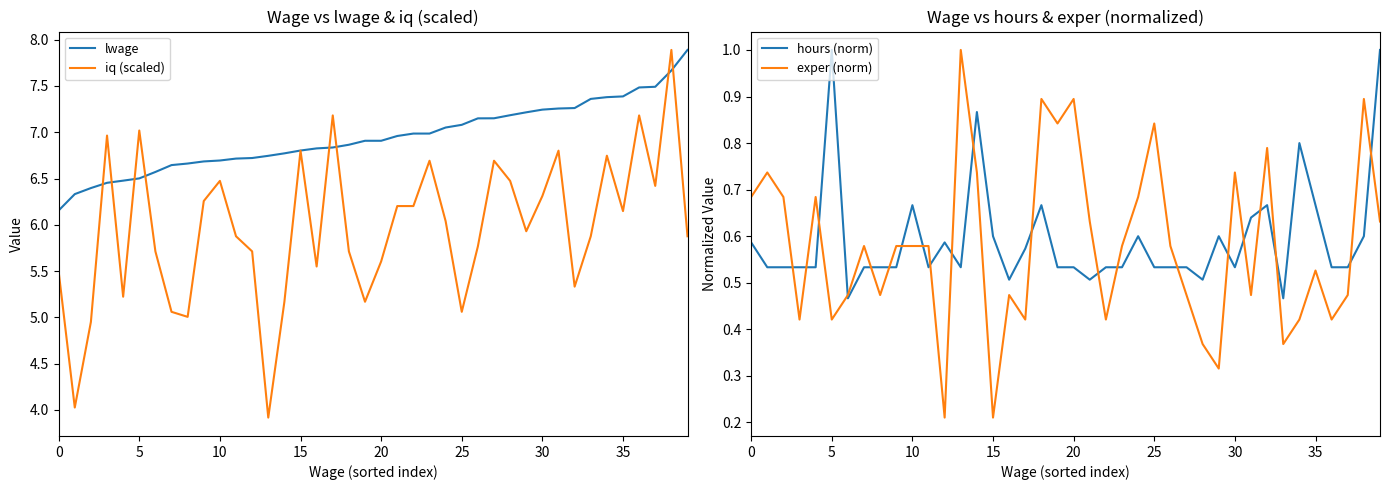

At how many categories does at least one series exceed 4?

40